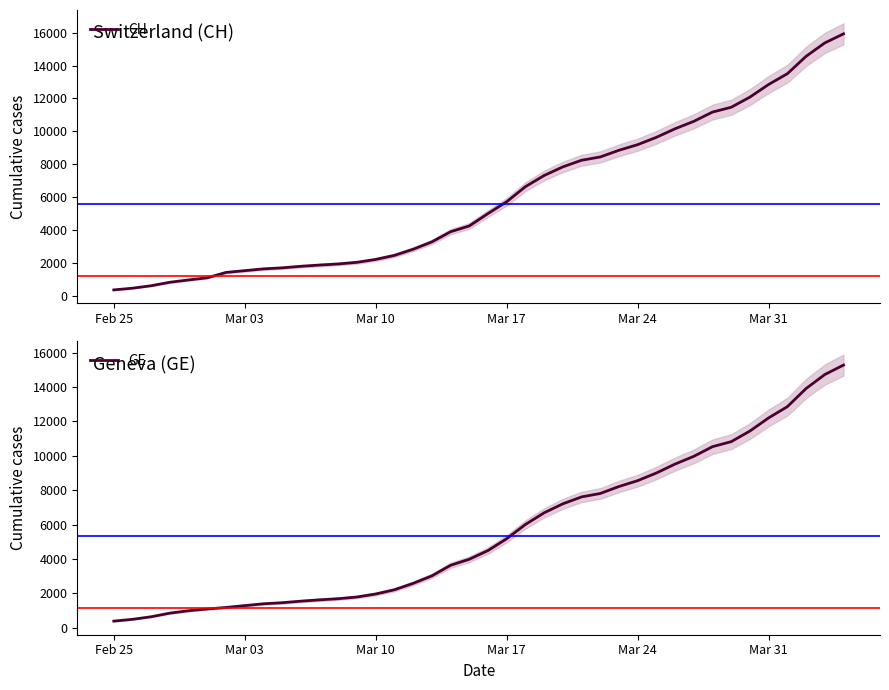

At how many categories does at least one series exceed 565?

38